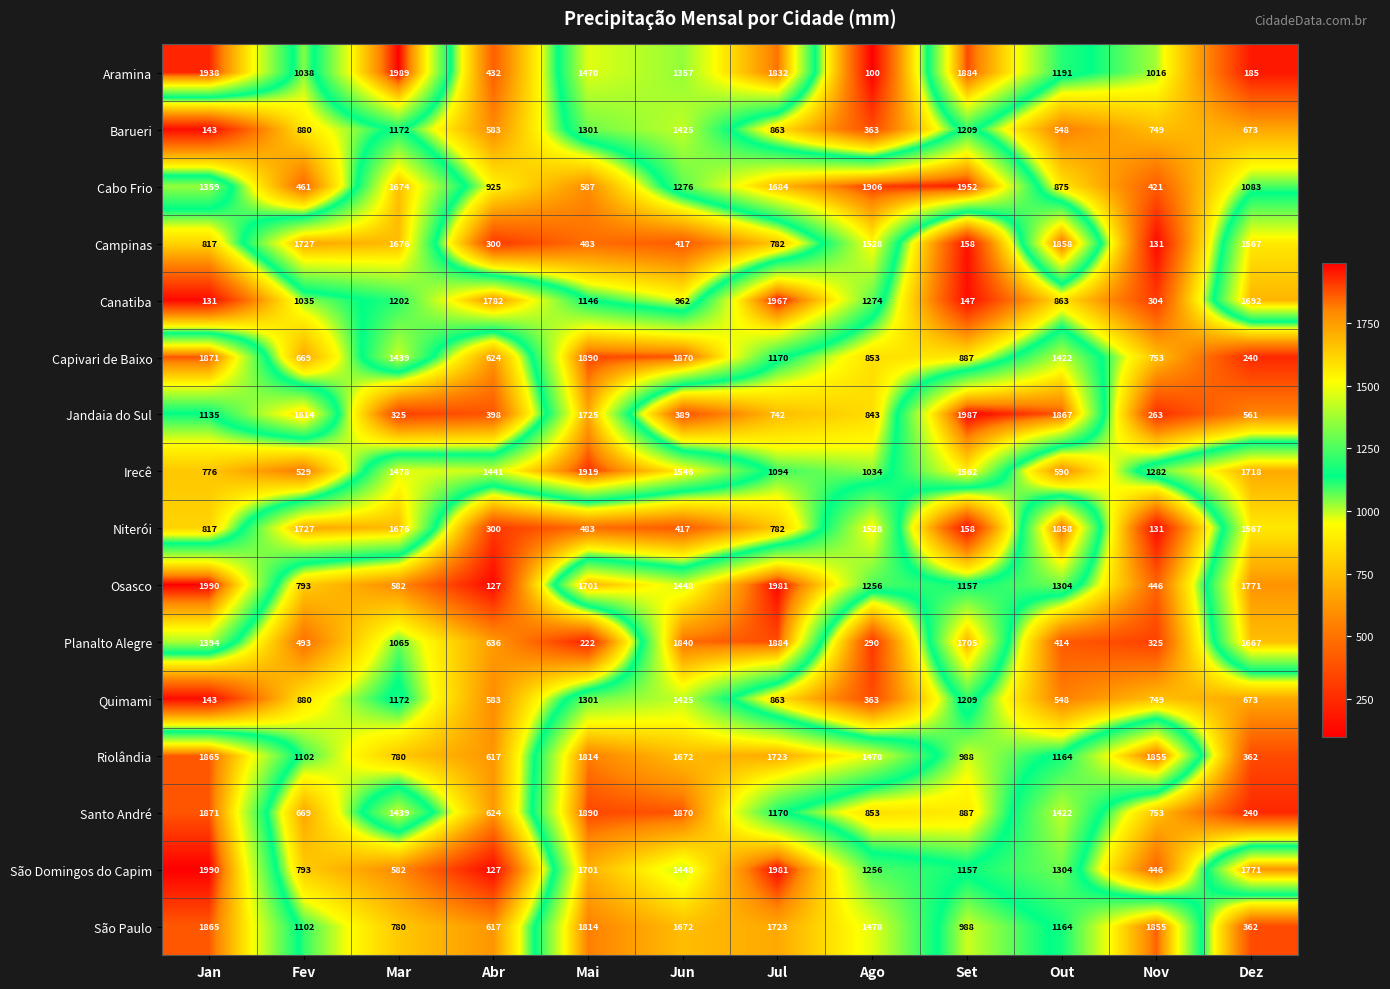

How many series are shown in this chart?

16